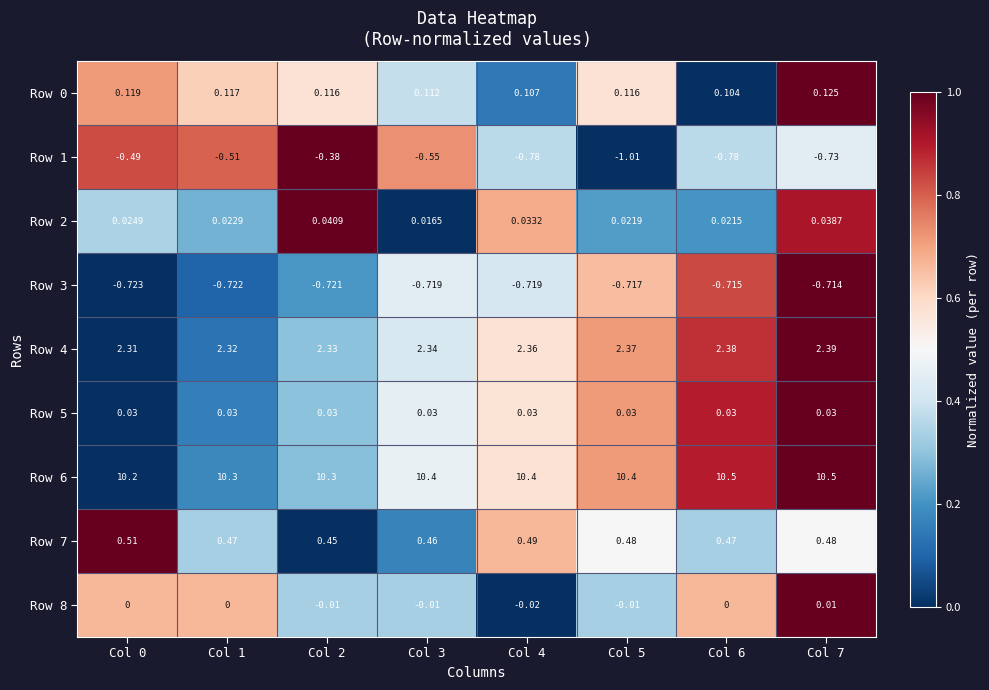

Count the number of categories in the chart.

8